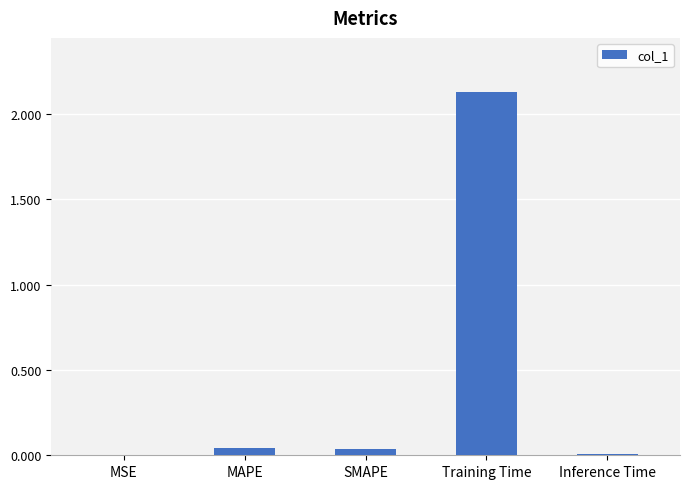

Are the bars horizontal?

No